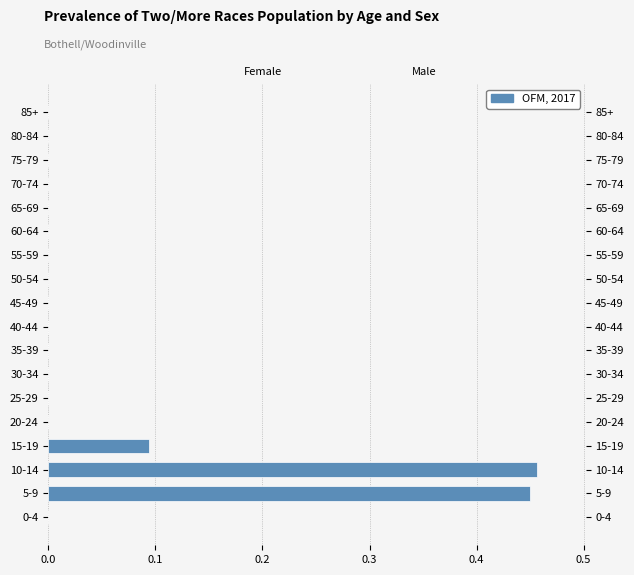

Is it true that the value at 20-24 is 0.2?

False